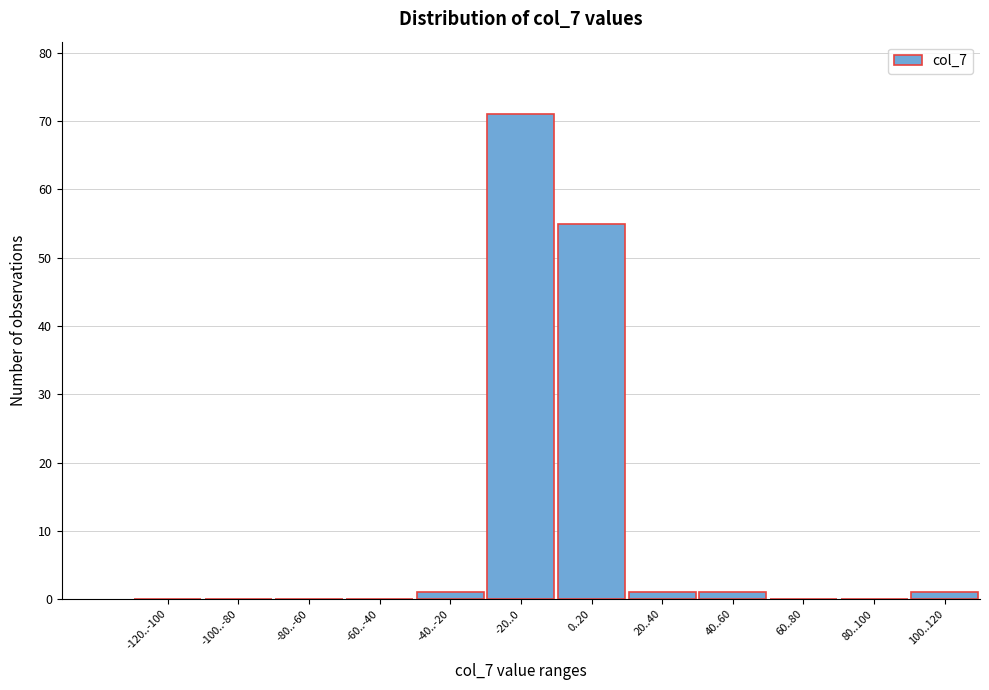

Reading right to left, what are all the values shown in this chart?

100..120=1	80..100=0	60..80=0	40..60=1	20..40=1	0..20=55	-20..0=71	-40..-20=1	-60..-40=0	-80..-60=0	-100..-80=0	-120..-100=0